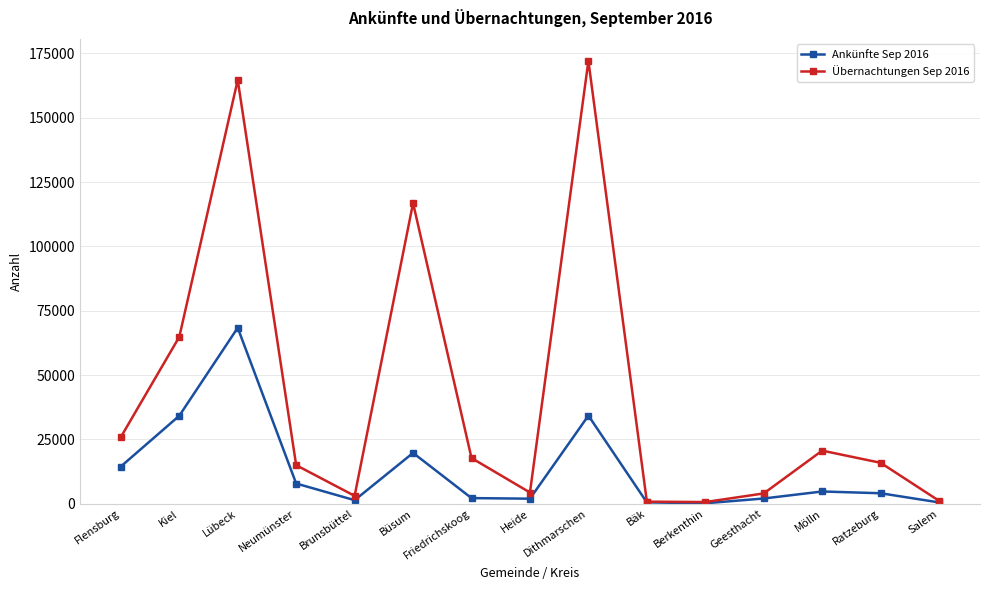

The value of Übernachtungen Sep 2016 at Friedrichskoog is 17778. True or false?

True